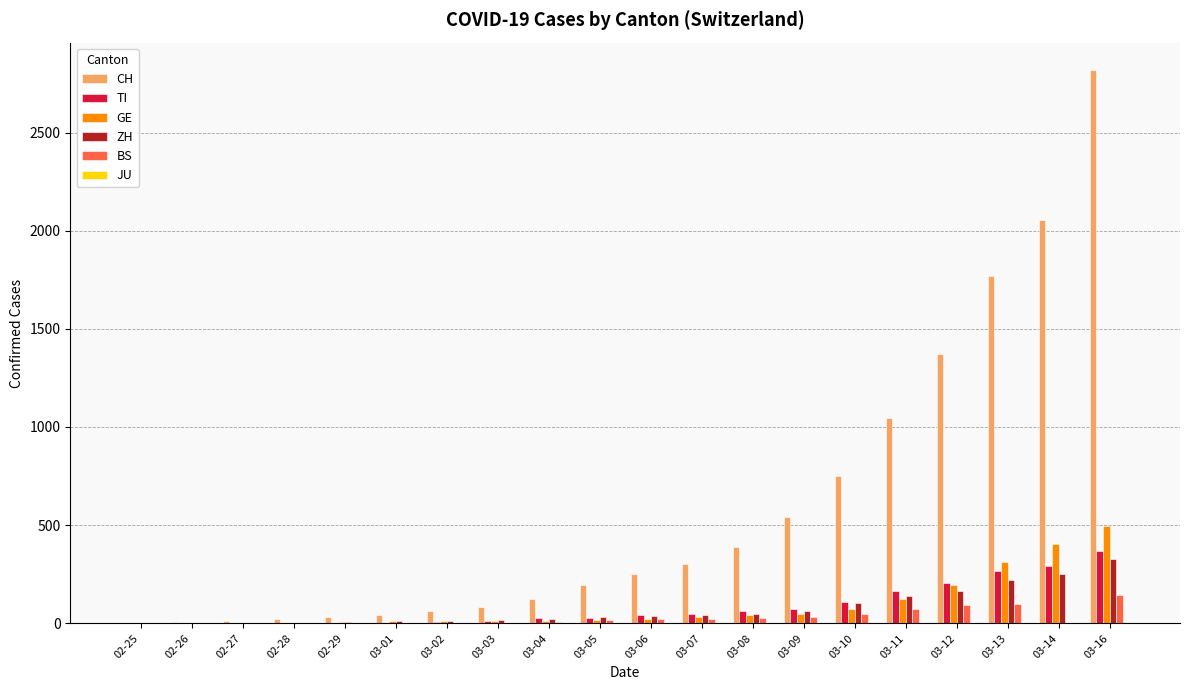

Which series has the largest total across all categories?

CH